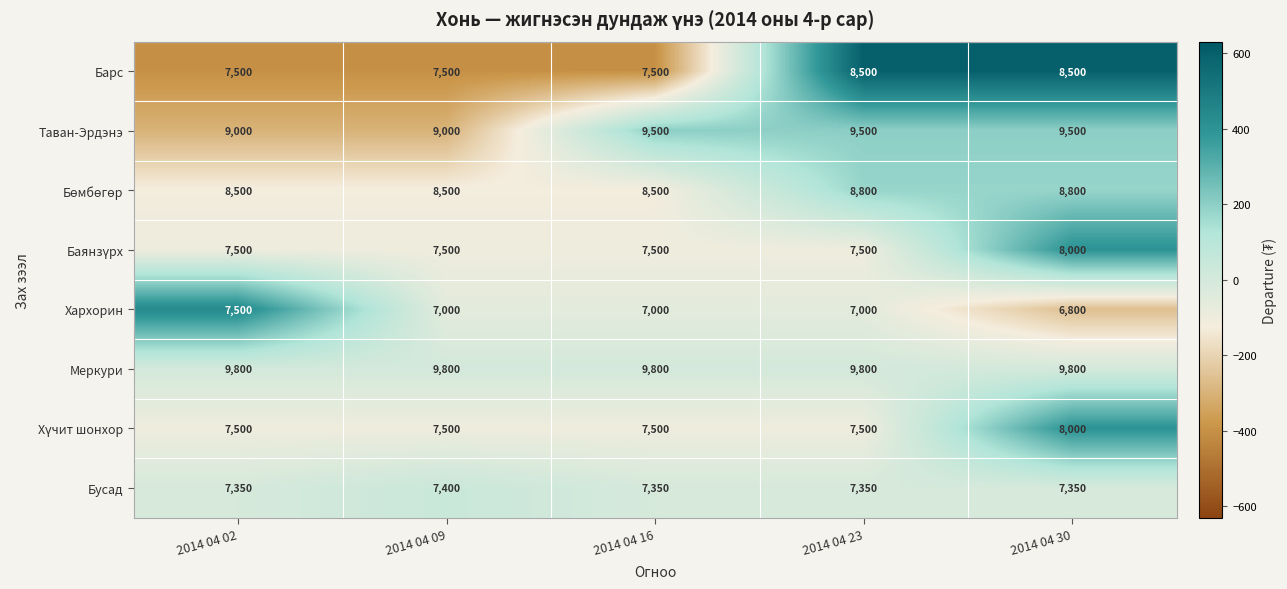

Which series has the widest spread of values?

Барс